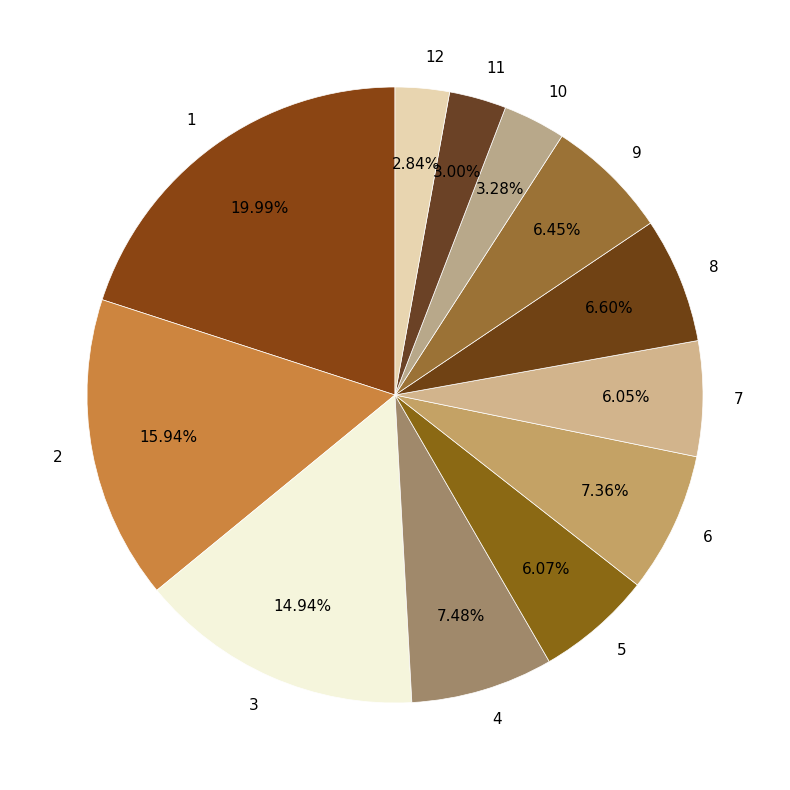

Which has a higher value, 9 or 4?

4